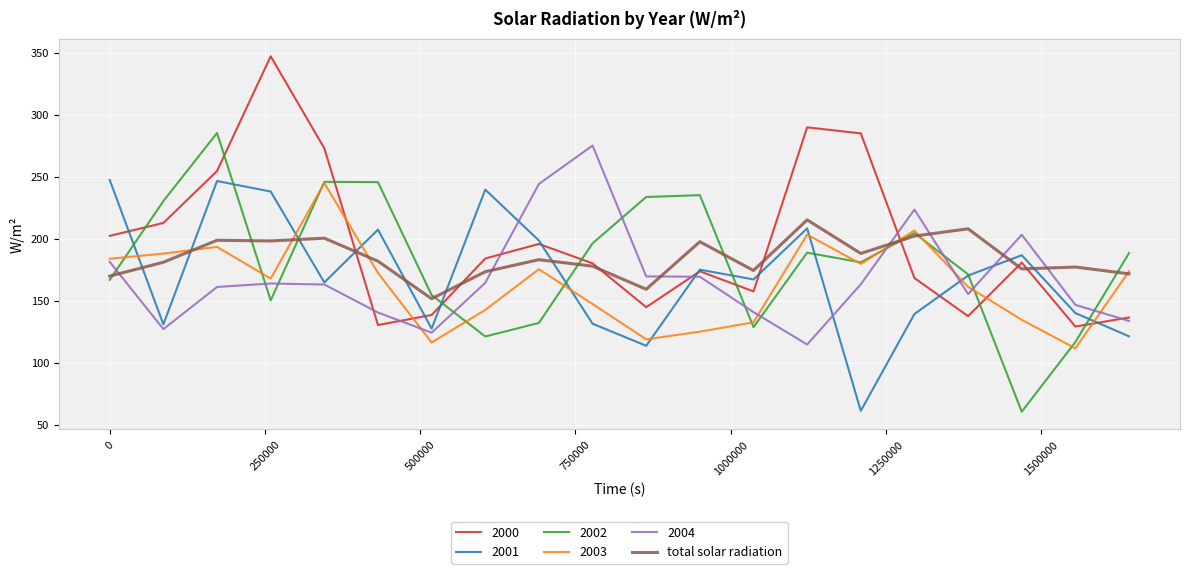

Which series ends up on top after the final intersection of 2004 and total solar radiation?

total solar radiation